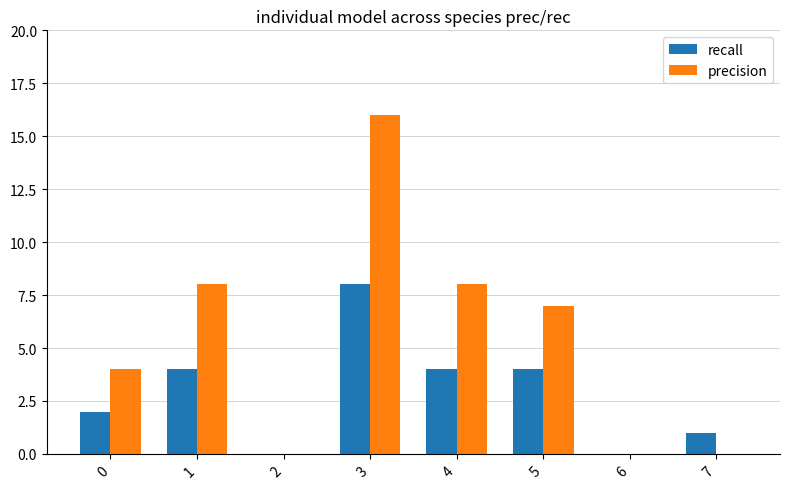

What value does the recall series have at 1?

4